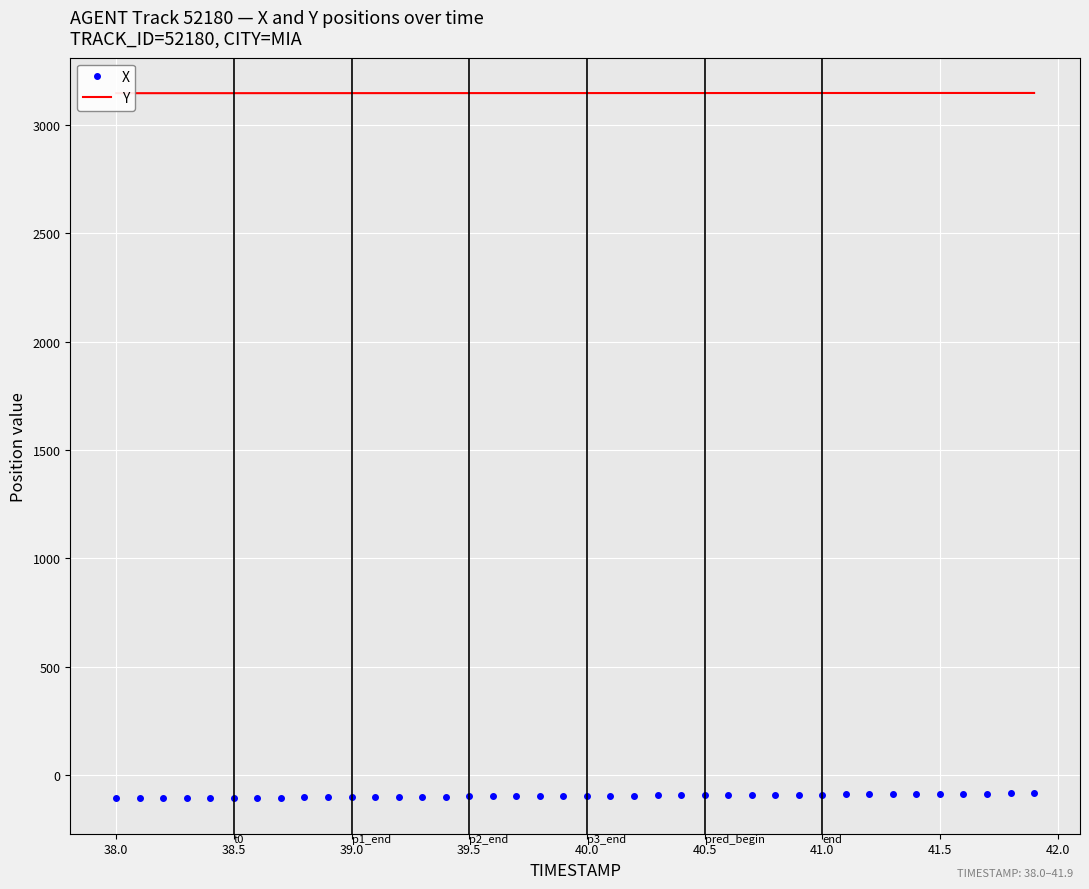

True or false: X and Y cross at least once.

False